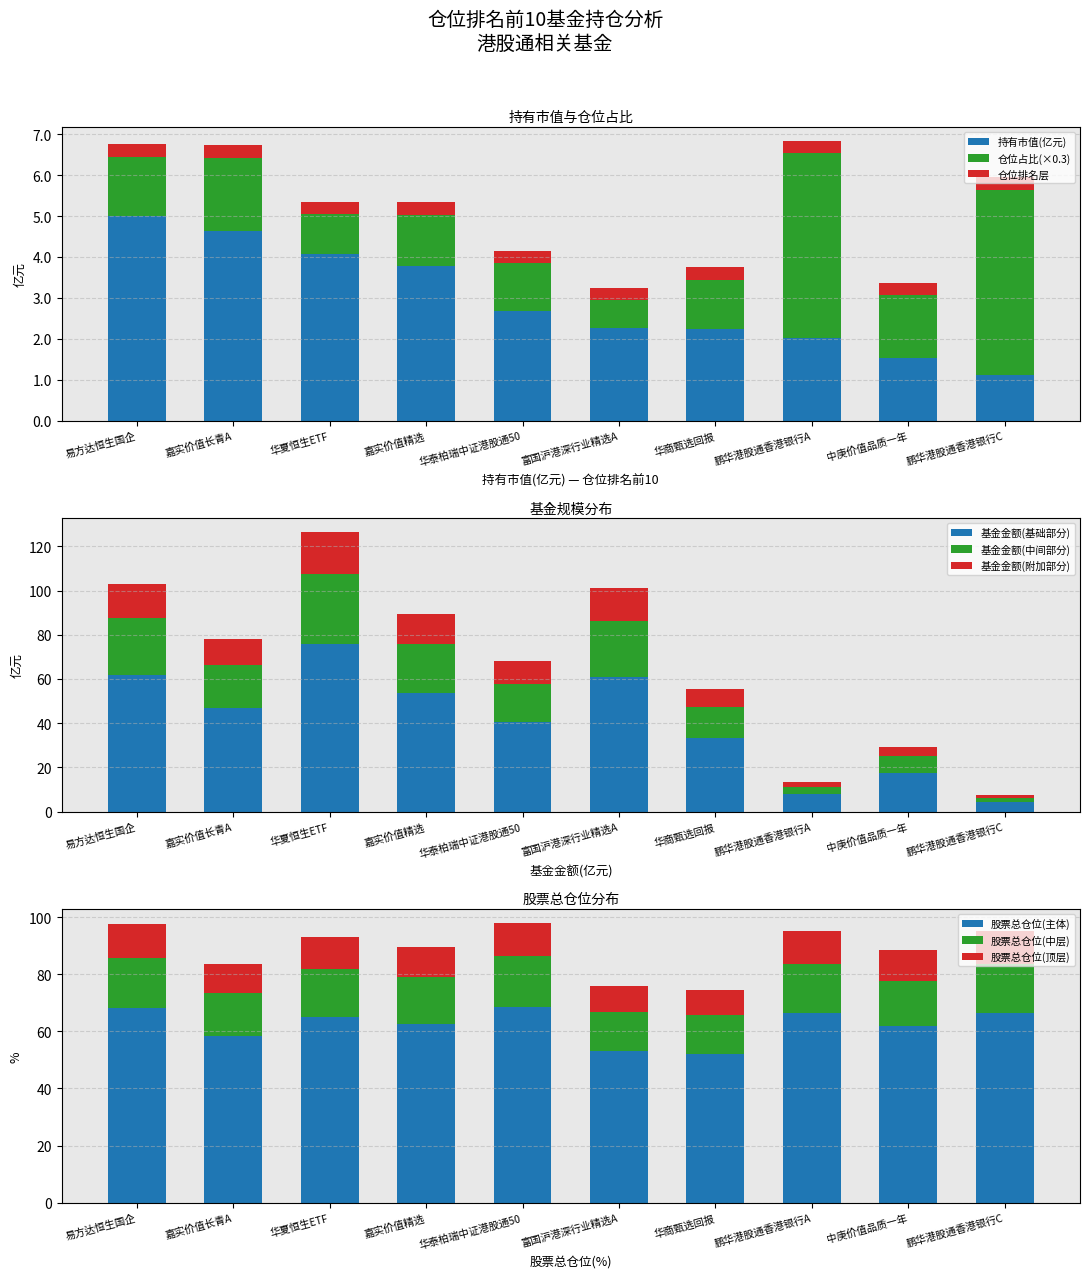

True or false: 持有市值(亿元) has a value of 2.0 at 鹏华港股通香港银行A.

True